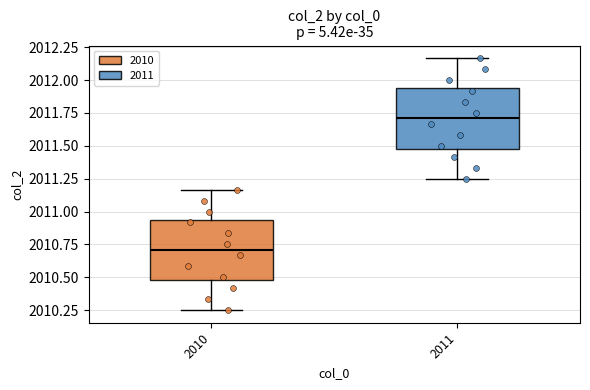

Reading left to right, transcribe this box plot: for each box, give where its median line is, the range the box spans, and where its two whiskers end, as read against the y-axis. The values are not printed on the chart, so give them approximately, as read against the axis.

2010: median 2010.70, box 2010.50 to 2010.95, whiskers 2010.25 to 2011.15
2011: median 2011.70, box 2011.50 to 2011.95, whiskers 2011.25 to 2012.15